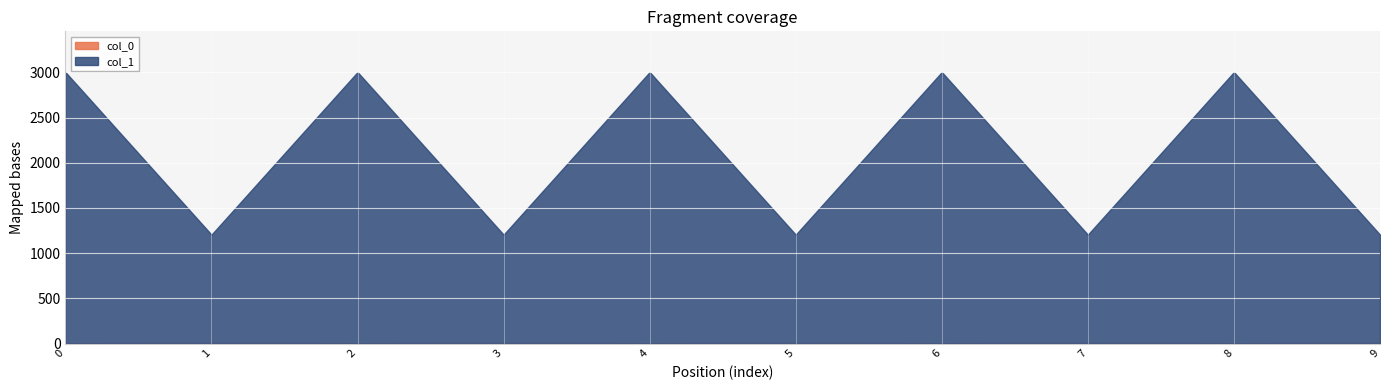

True or false: col_0 and col_1 cross at least once.

False